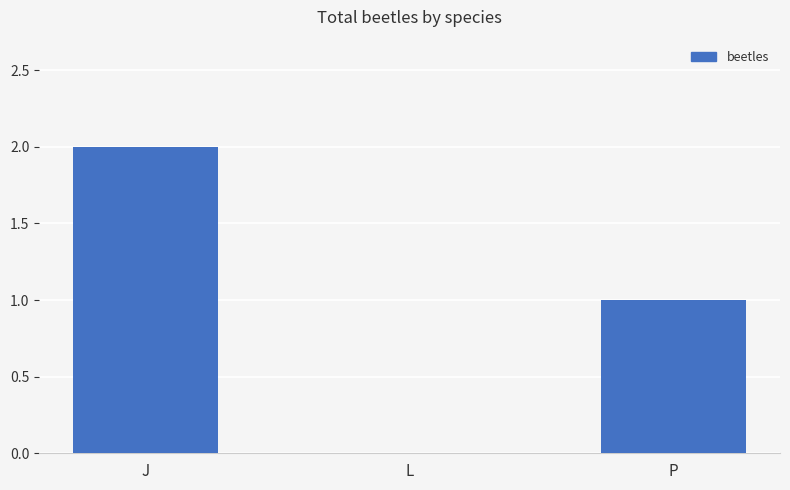

What is the sum of the values at J and L?

2